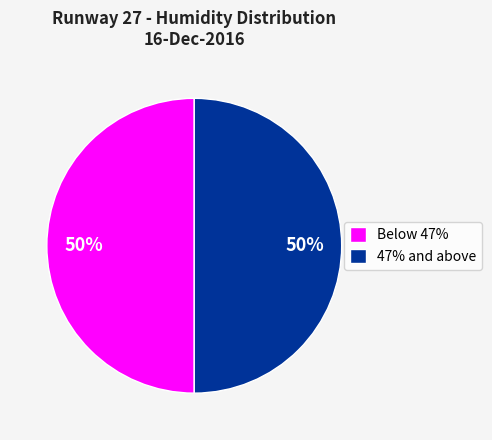

To the nearest percent, what portion does 47% and above represent?

50%